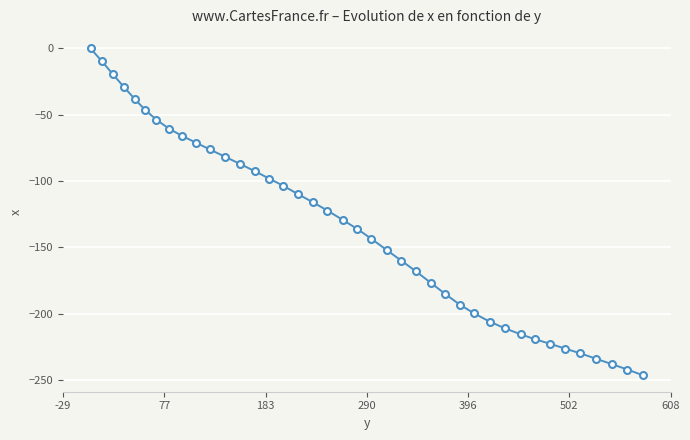

What is the value of the 25th point from the left?

-168.1